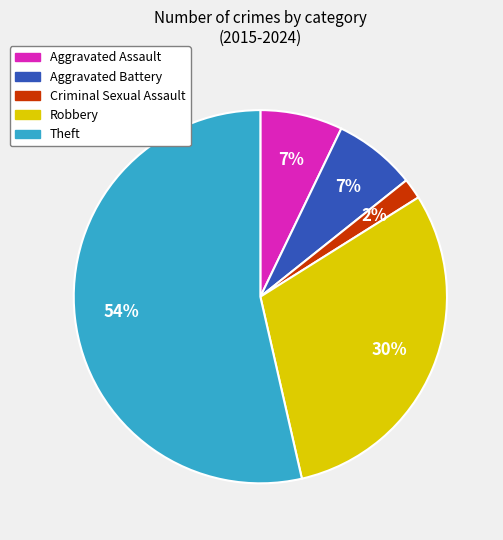

To the nearest percent, what is the difference between the largest and smallest slice percentages?

52%